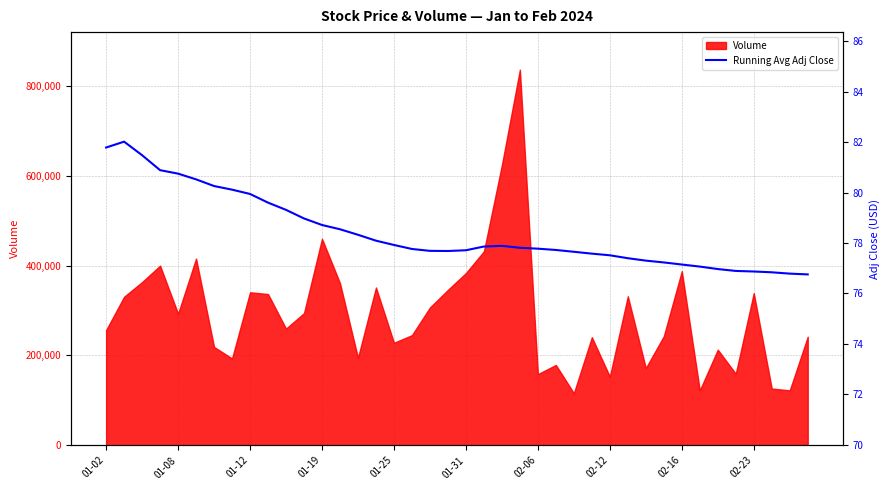

What is the maximum value shown in the chart?

82.0